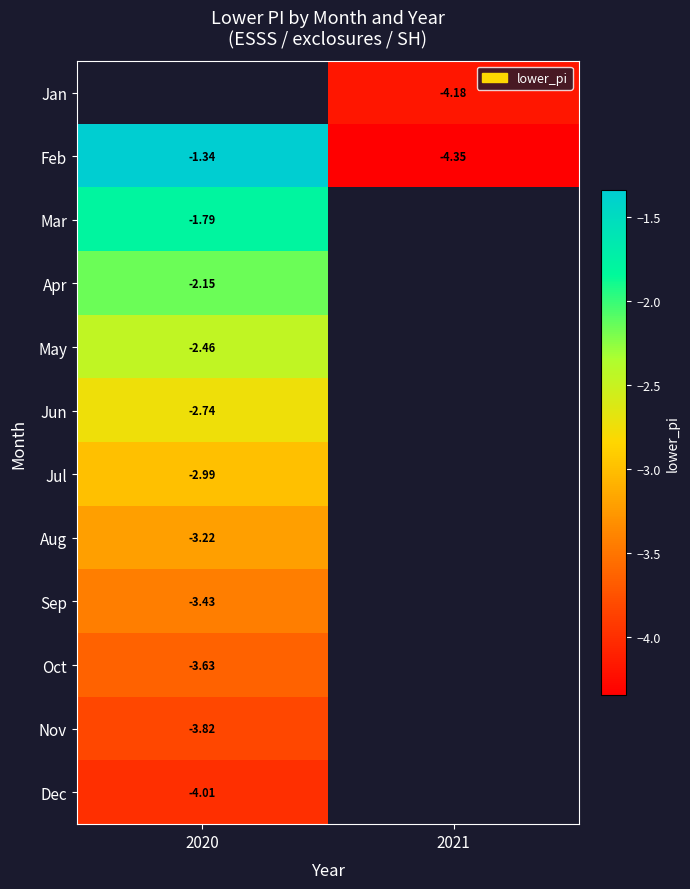

Is the value of May at 2020 greater than the value of Apr at 2020?

No